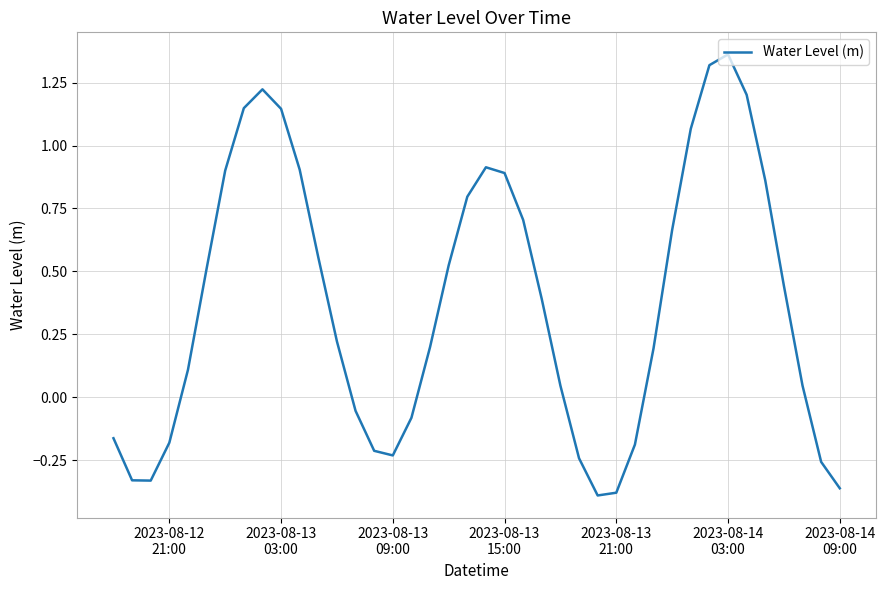

What is the difference between the maximum and minimum values?

1.8